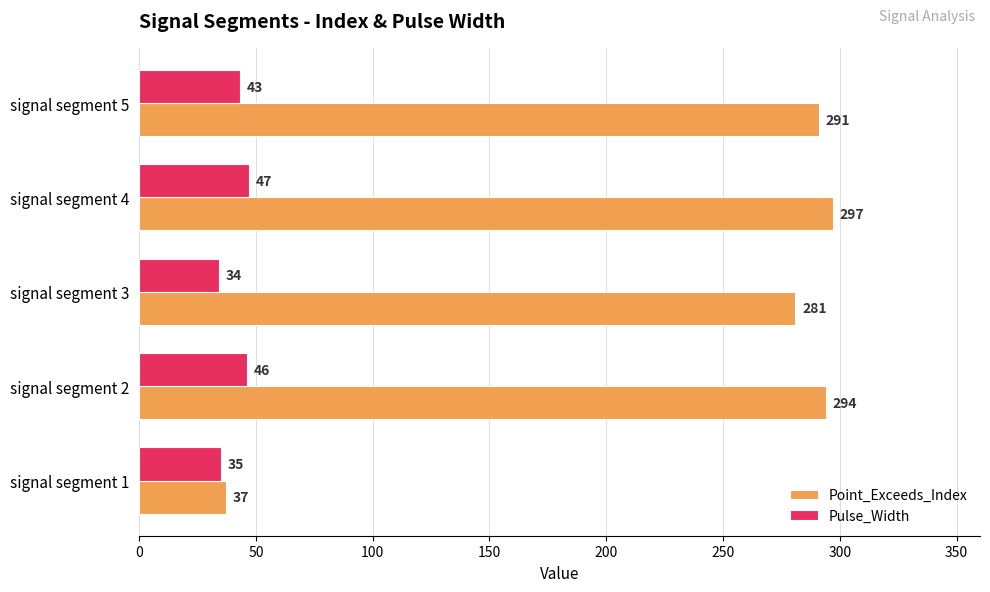

Which series has the widest spread of values?

Point_Exceeds_Index